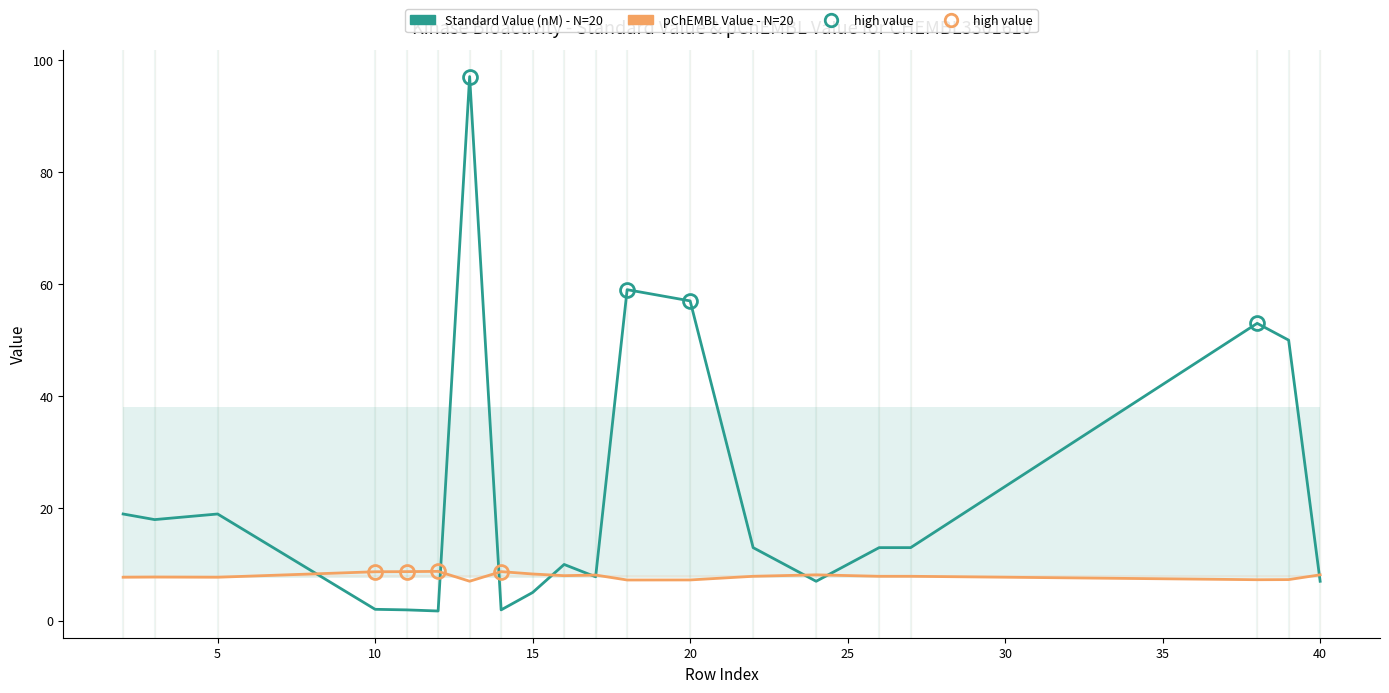

True or false: pChEMBL Value - N=20 has a value of 13.0 at 0.

False